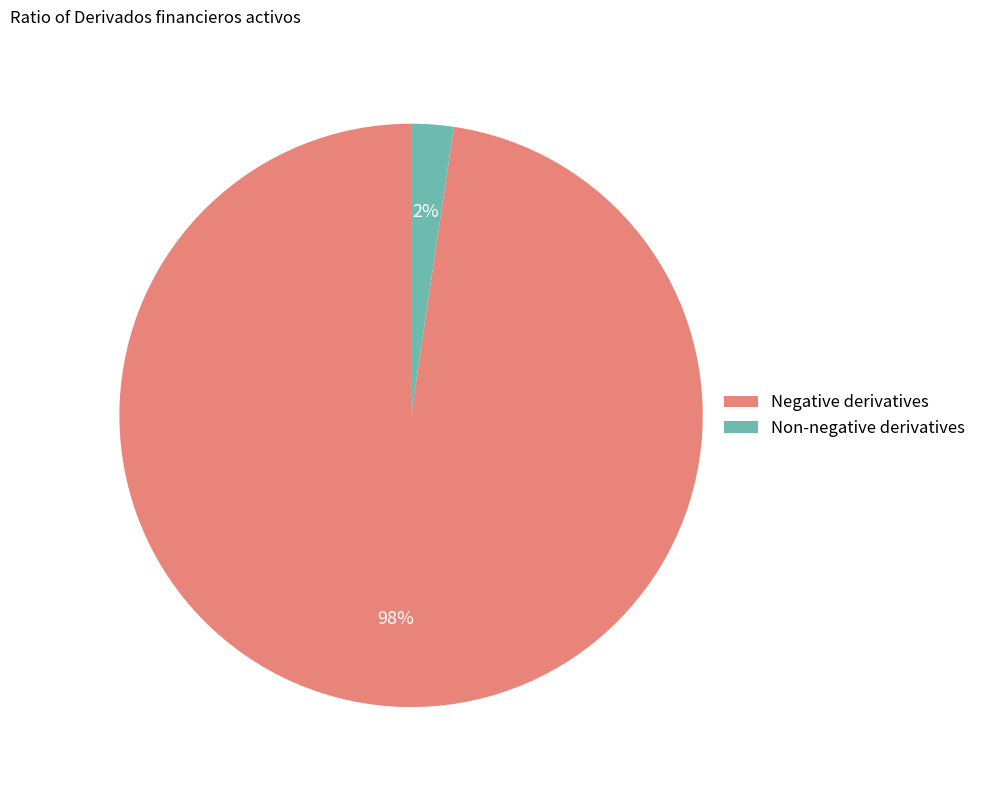

Which slice is the smallest?

Non-negative derivatives